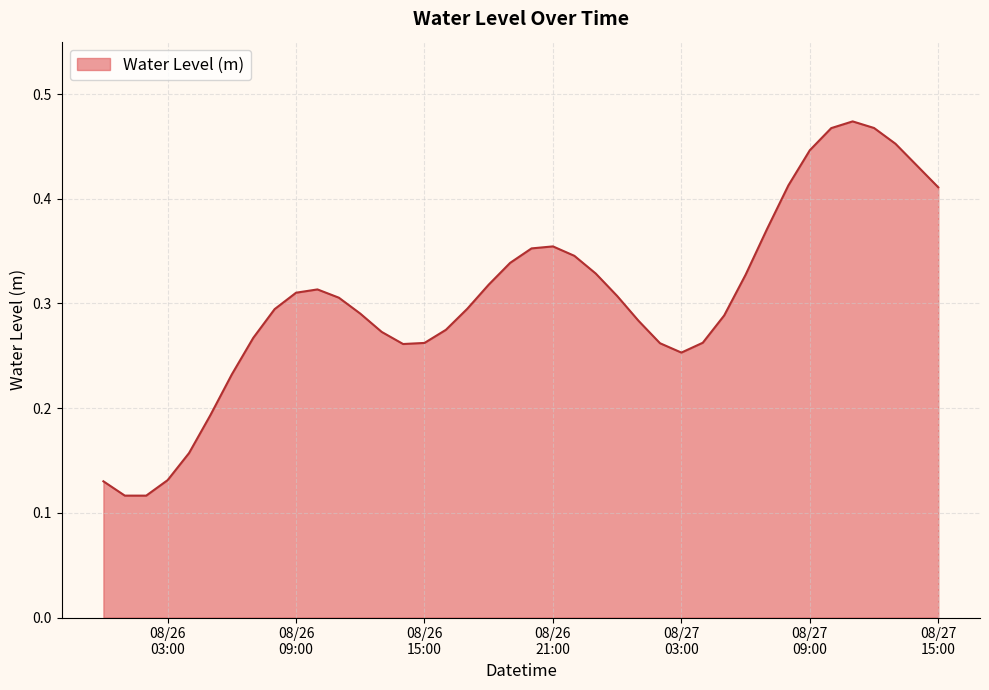

Is this an area chart (filled region under the line)?

Yes